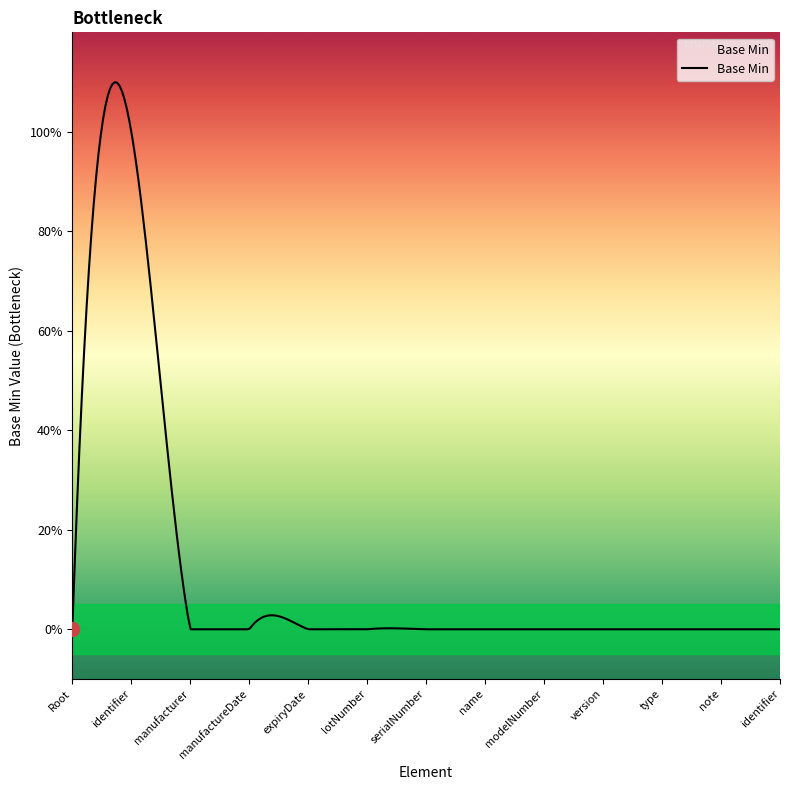

Which category has the highest value across all series?

EHDSDevice.identifier